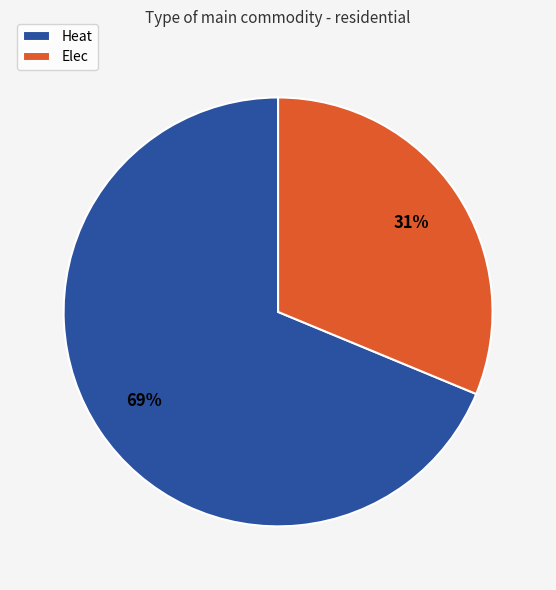

Count the number of slices in the pie.

2